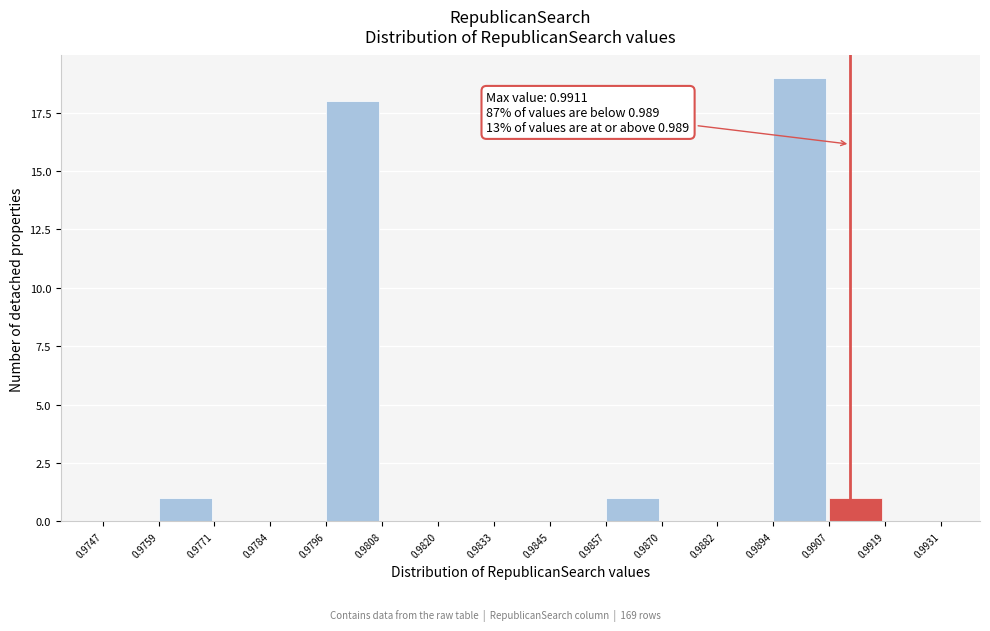

Which range on the x-axis has the tallest bar?

0.9894 to 0.9907